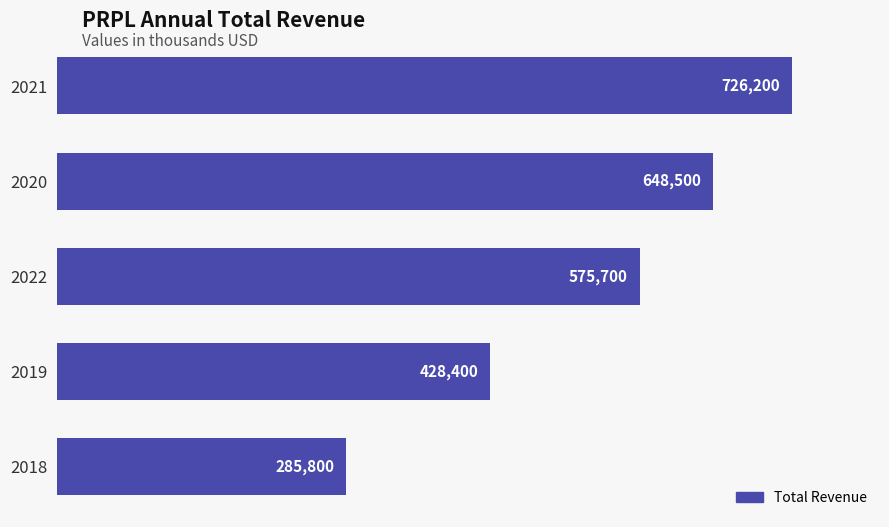

The value at 2019 is 559753. True or false?

False